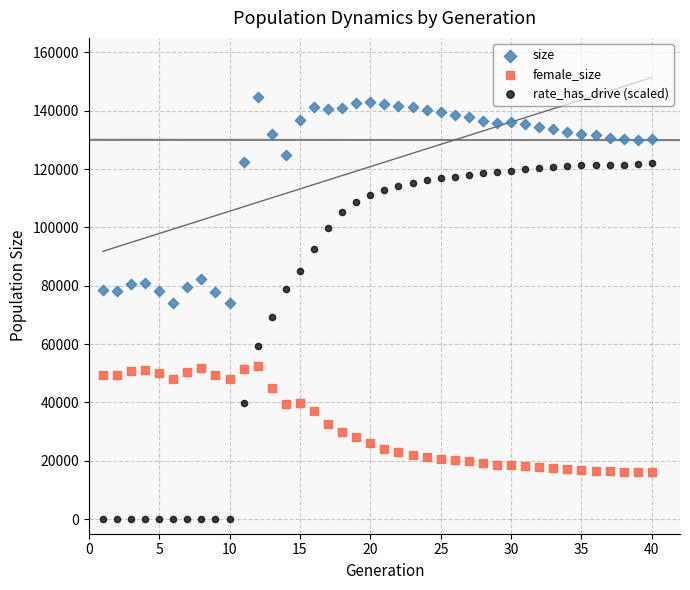

Which series reaches the minimum Y coordinate?

rate_has_drive (scaled)